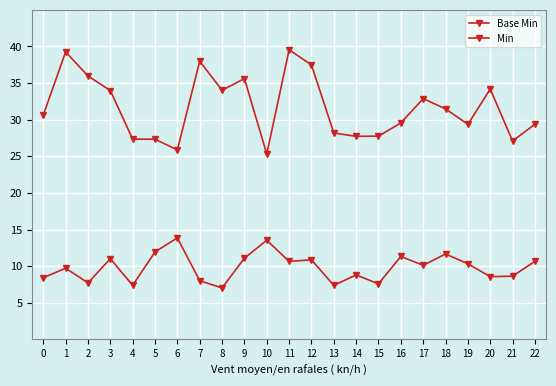

How many distinct data groups are displayed?

2